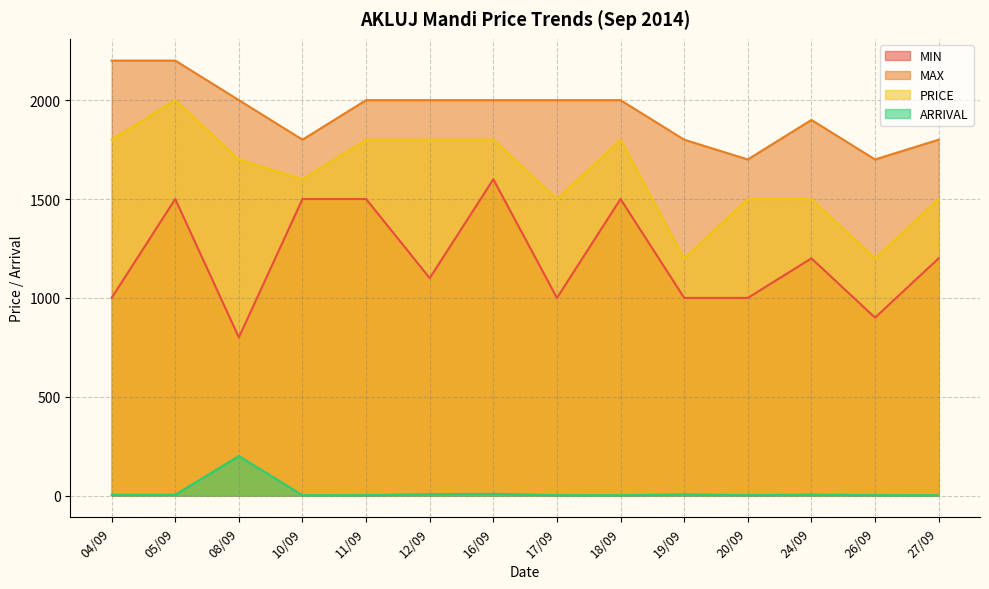

Rank the categories by ARRIVAL value from highest to lowest.

08/09, 16/09, 12/09, 19/09, 24/09, 05/09, 04/09, 11/09, 17/09, 20/09, 26/09, 10/09, 18/09, 27/09